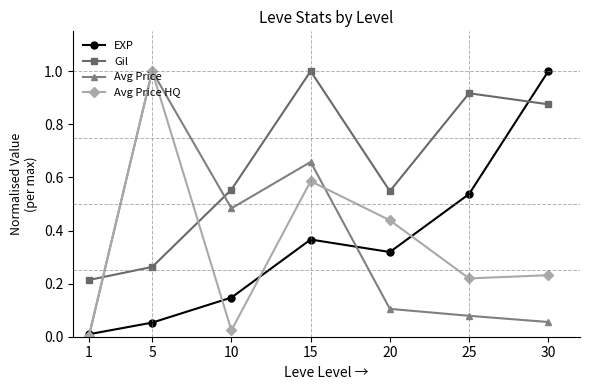

True or false: Gil and EXP cross at least once.

True